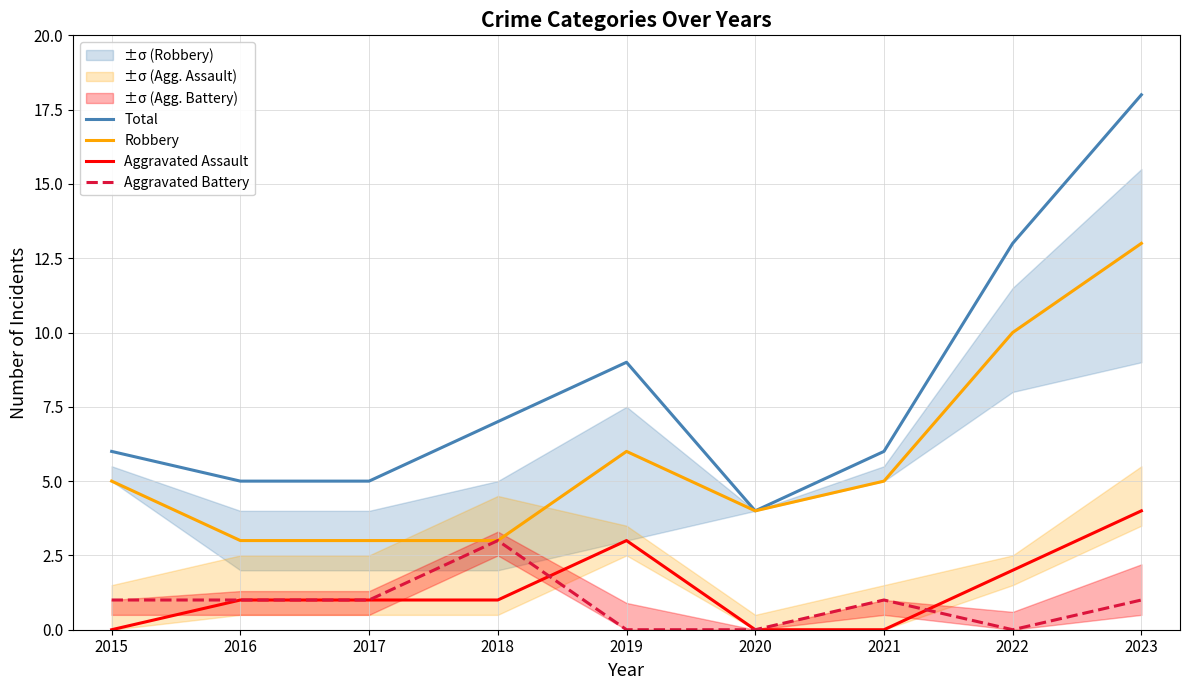

What is the difference between the maximum and second lowest values in the Robbery series?

10